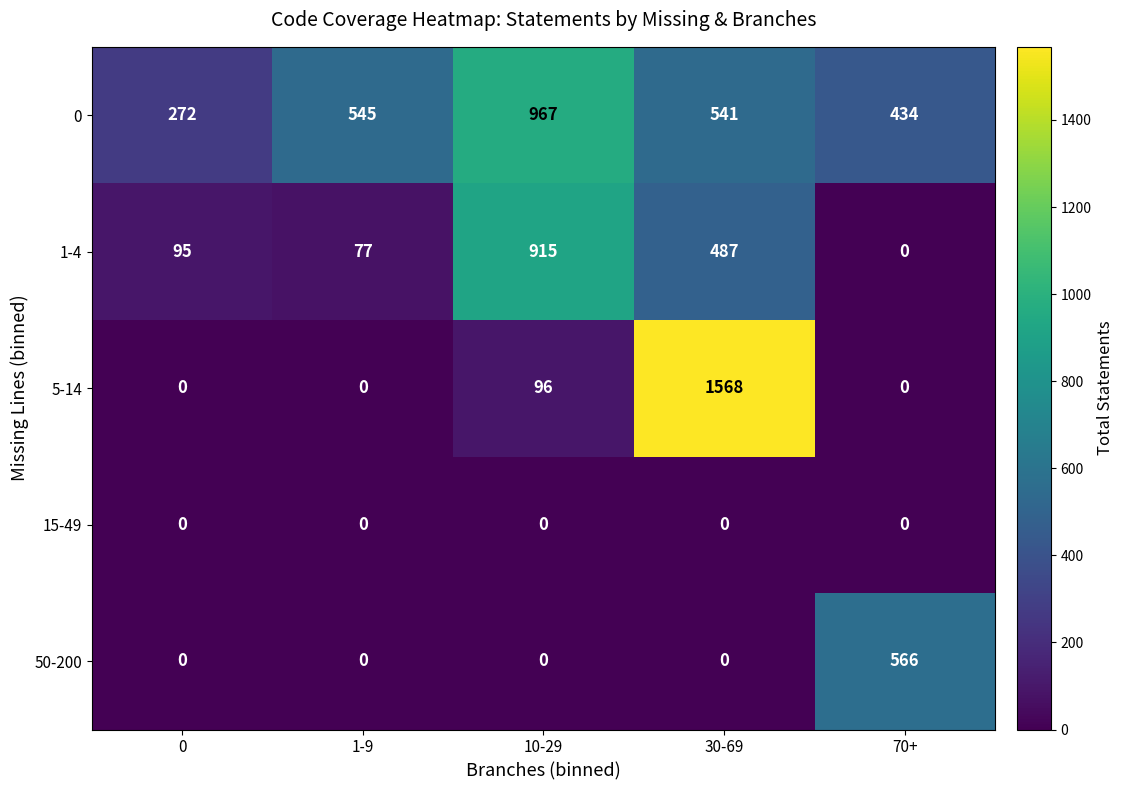

Reading left to right, extract all data points from this chart.

0: 0=272	1-9=545	10-29=967	30-69=541	70+=434
1-4: 0=95	1-9=77	10-29=915	30-69=487	70+=0
5-14: 0=0	1-9=0	10-29=96	30-69=1568	70+=0
15-49: 0=0	1-9=0	10-29=0	30-69=0	70+=0
50-200: 0=0	1-9=0	10-29=0	30-69=0	70+=566